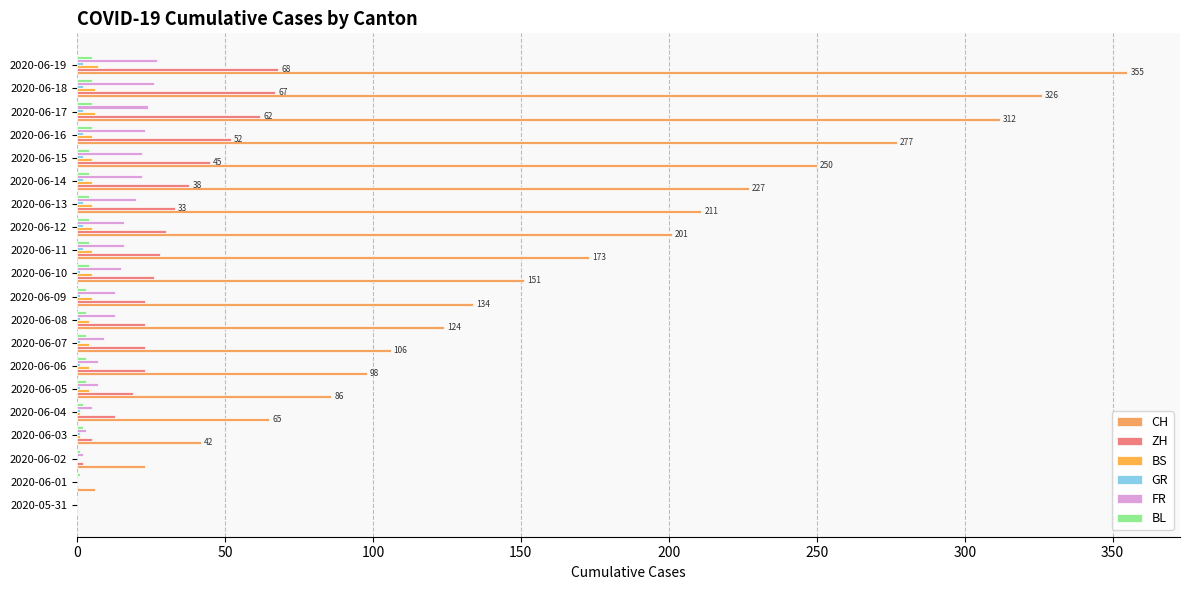

How many distinct data groups are displayed?

6